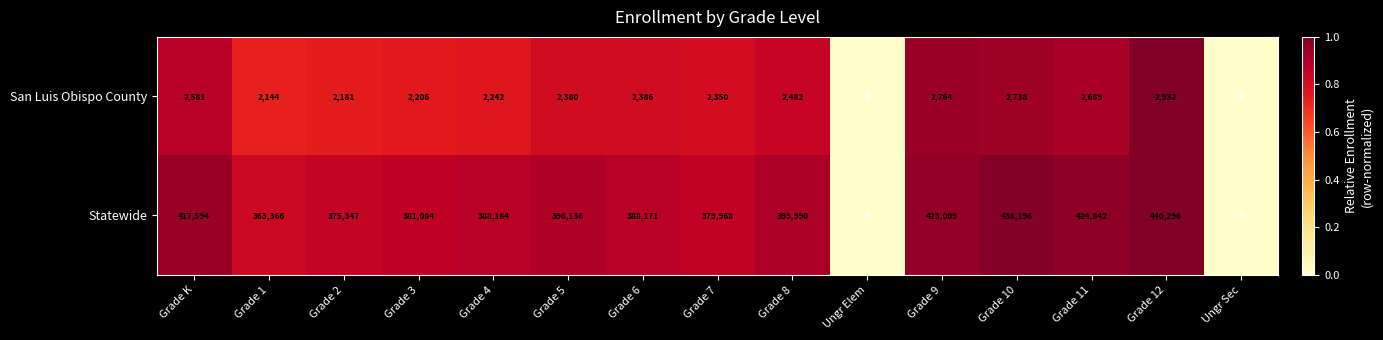

List the series in order of their peak value, lowest first.

San Luis Obispo County, Statewide